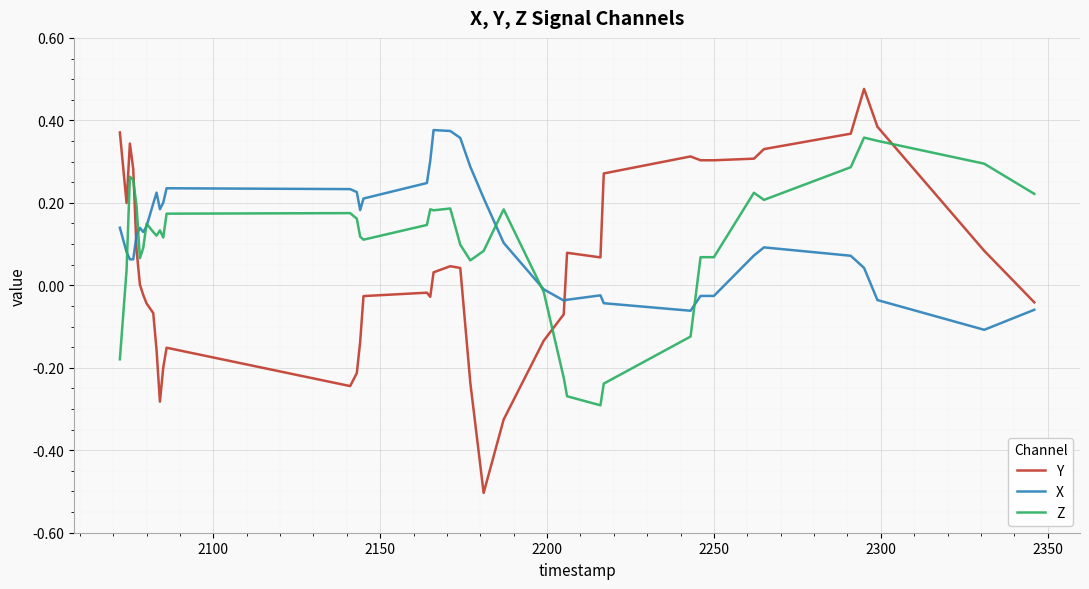

How many times do Z and Y cross each other?

3